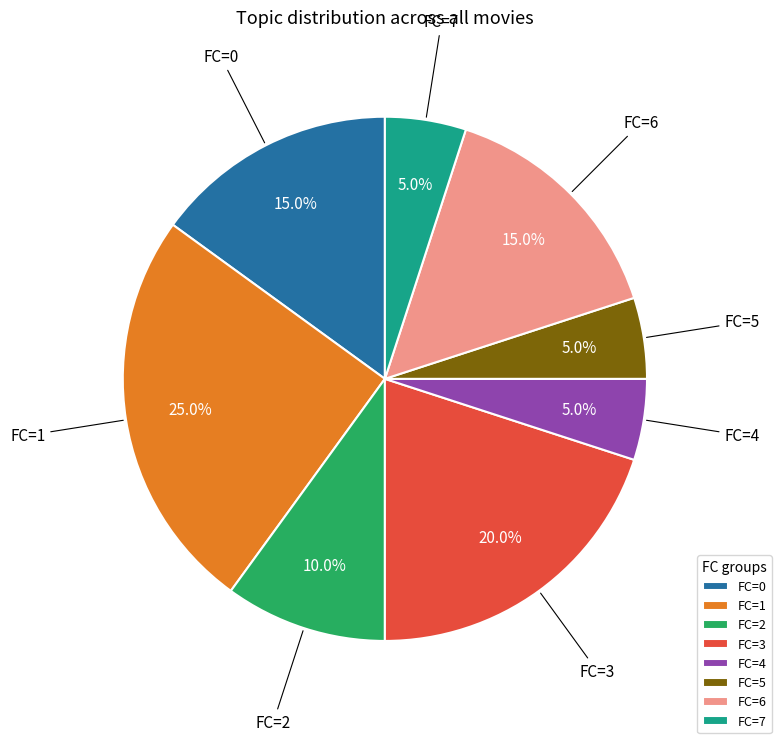

What portion of the pie excludes FC=5?

95.0%